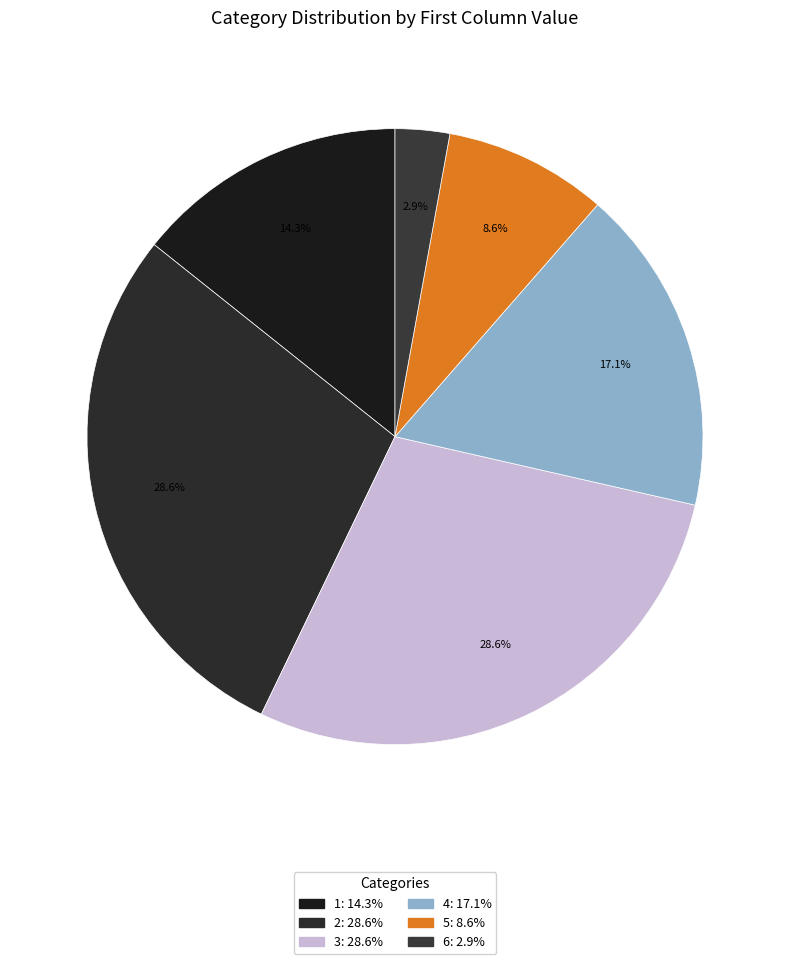

Count the number of slices in the pie.

6